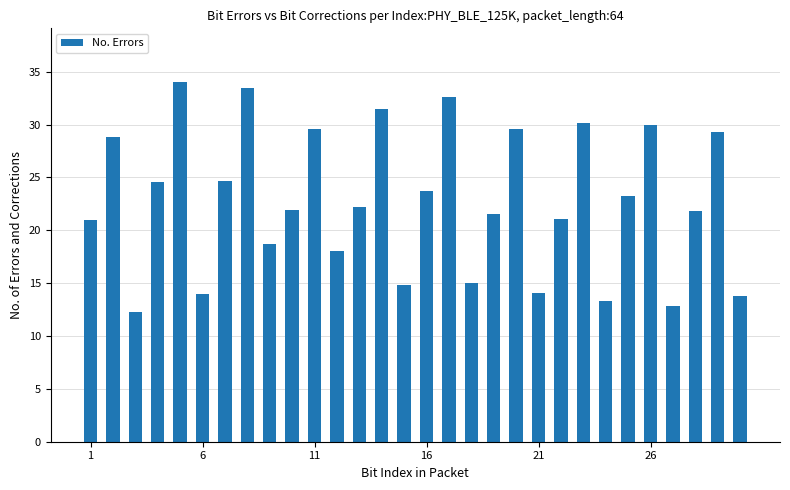

What is the maximum value shown in the chart?

34.0